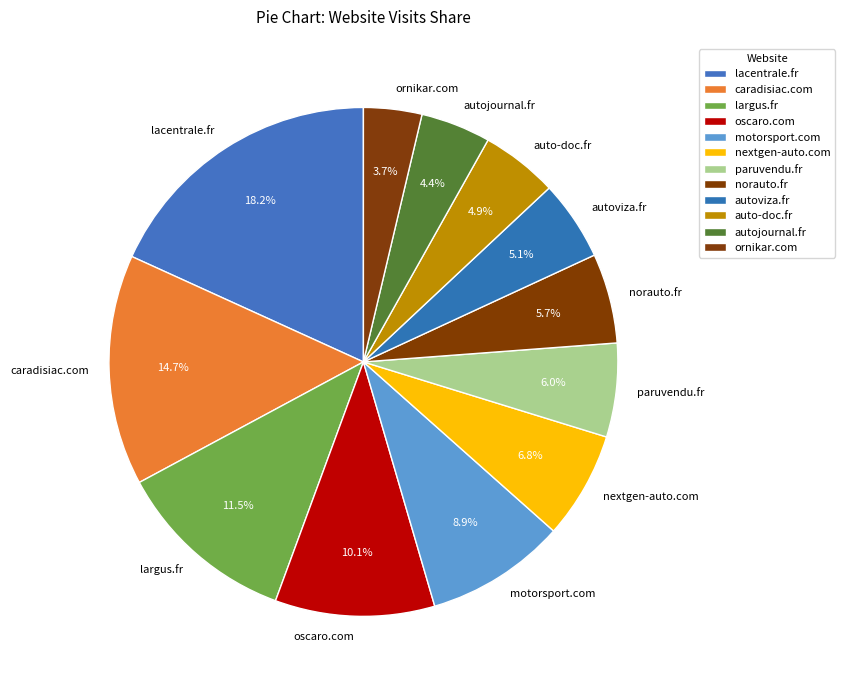

What percentage is the autojournal.fr slice, to the nearest percent?

4%